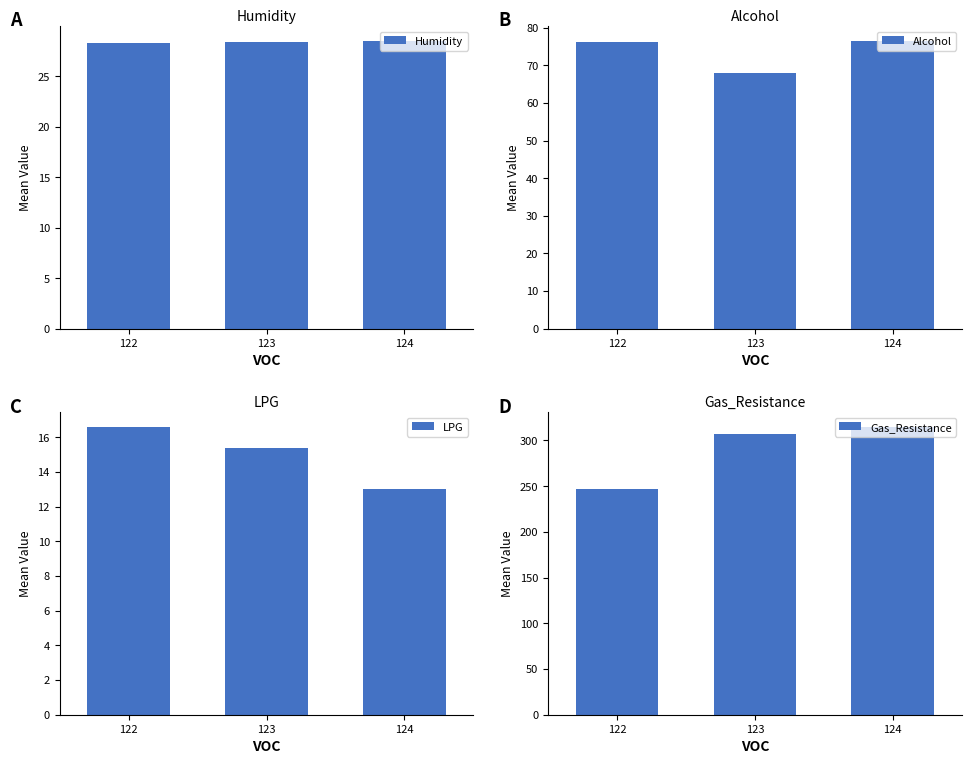

Which series has the largest total across all categories?

Gas_Resistance